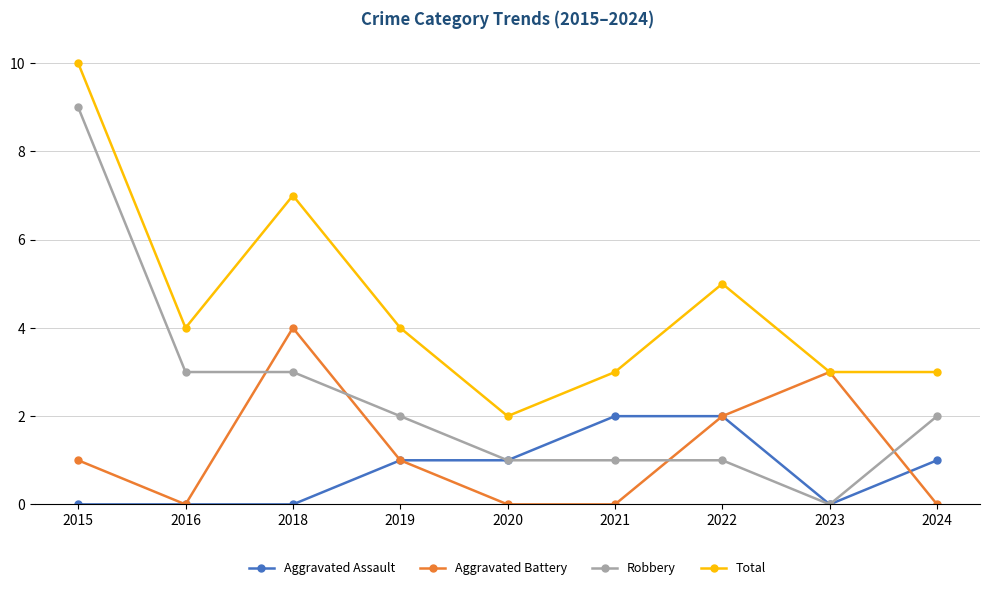

What is the difference between the Total values at 2015 and 2019?

6